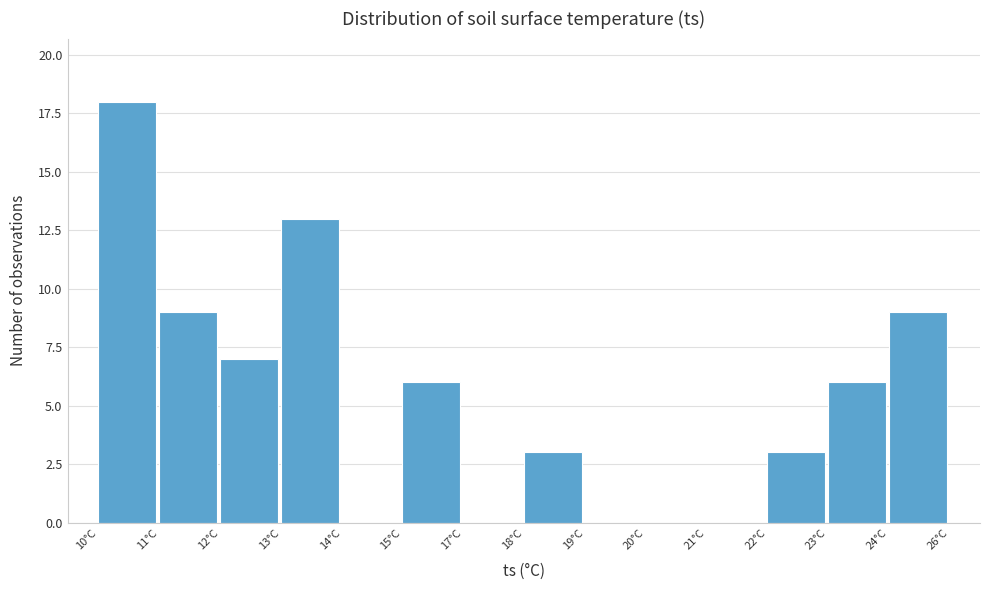

Reading right to left, extract all data points from this chart.

24°C=9	23°C=6	22°C=3	21°C=0	20°C=0	19°C=0	18°C=3	17°C=0	15°C=6	14°C=0	13°C=13	12°C=7	11°C=9	10°C=18